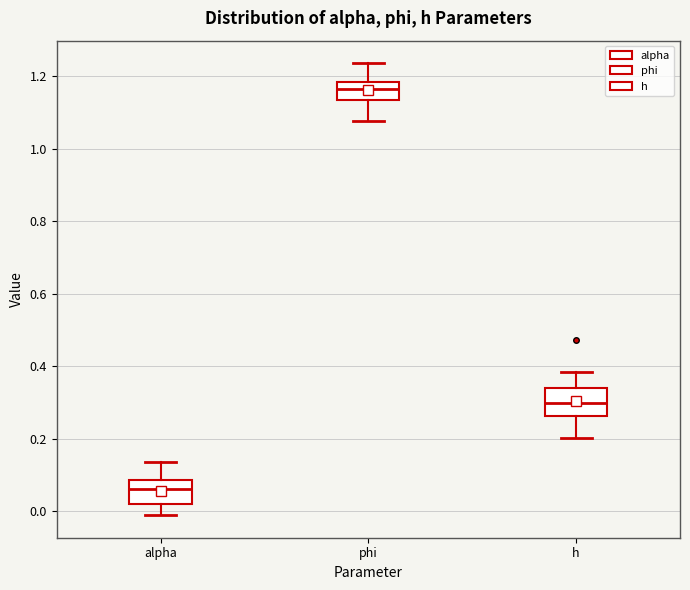

Where does the lower whisker of the box for phi end on the y-axis? The values are not printed on the chart, so give them approximately, as read against the axis.

1.08